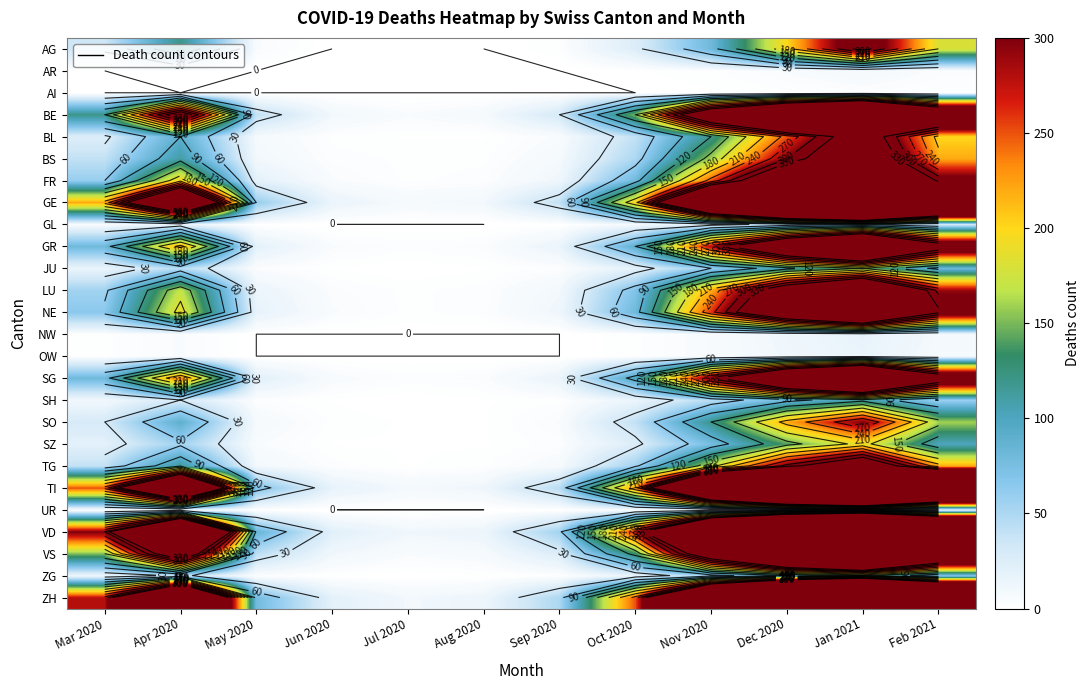

Is it true that AR equals 3 at Jul 2020?

False